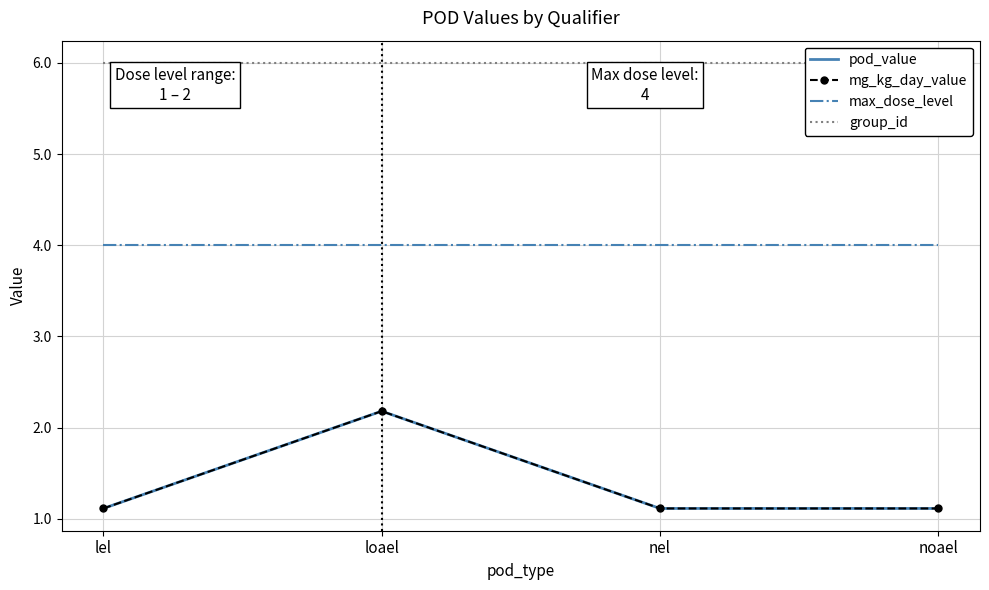

What is the greatest value displayed?

6.0